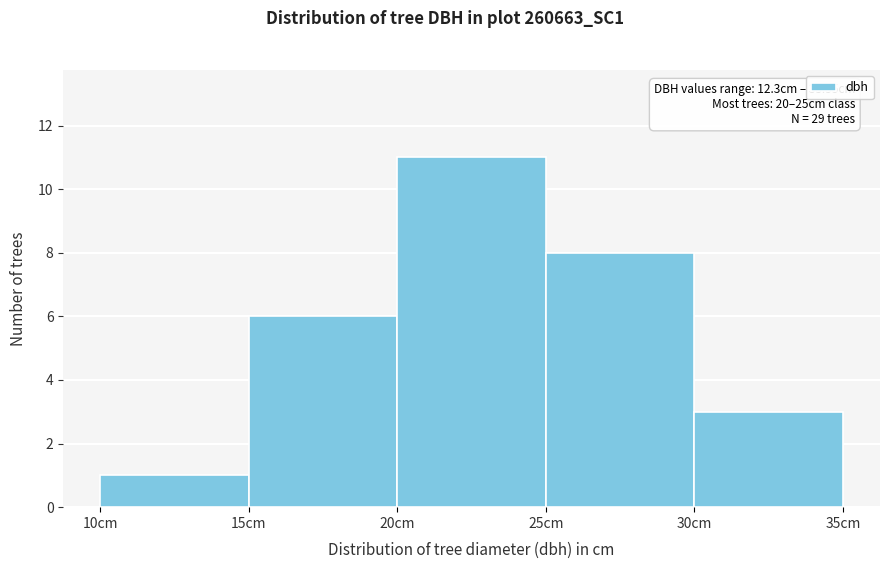

Which range on the x-axis has the tallest bar?

20 to 25